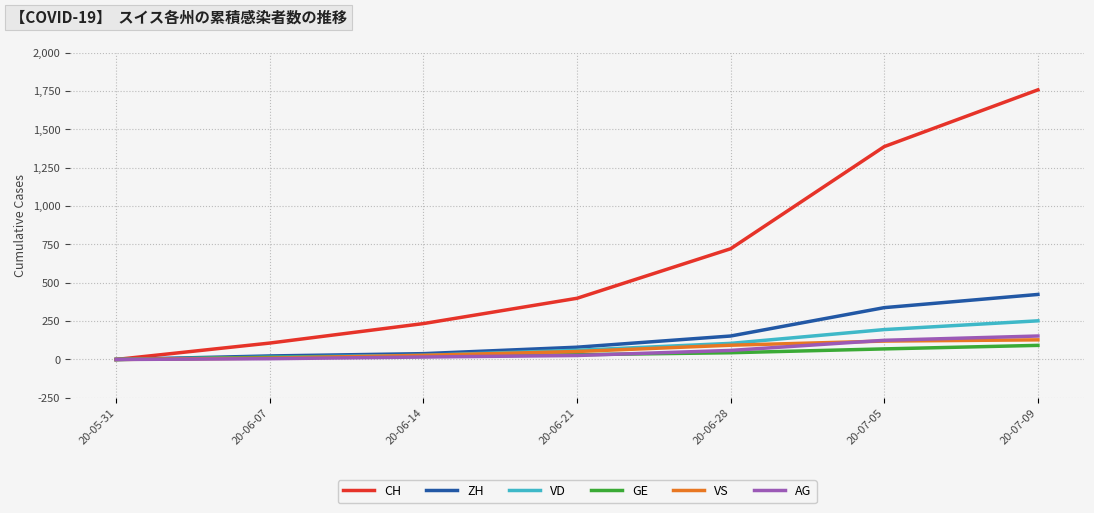

How many series are shown in this chart?

6